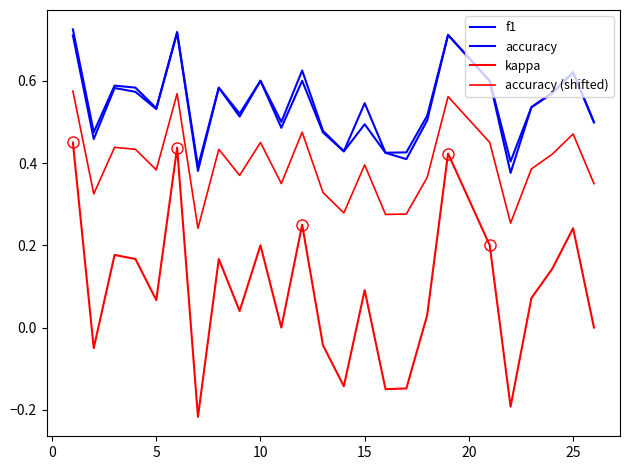

What is the maximum value shown in the chart?

0.7